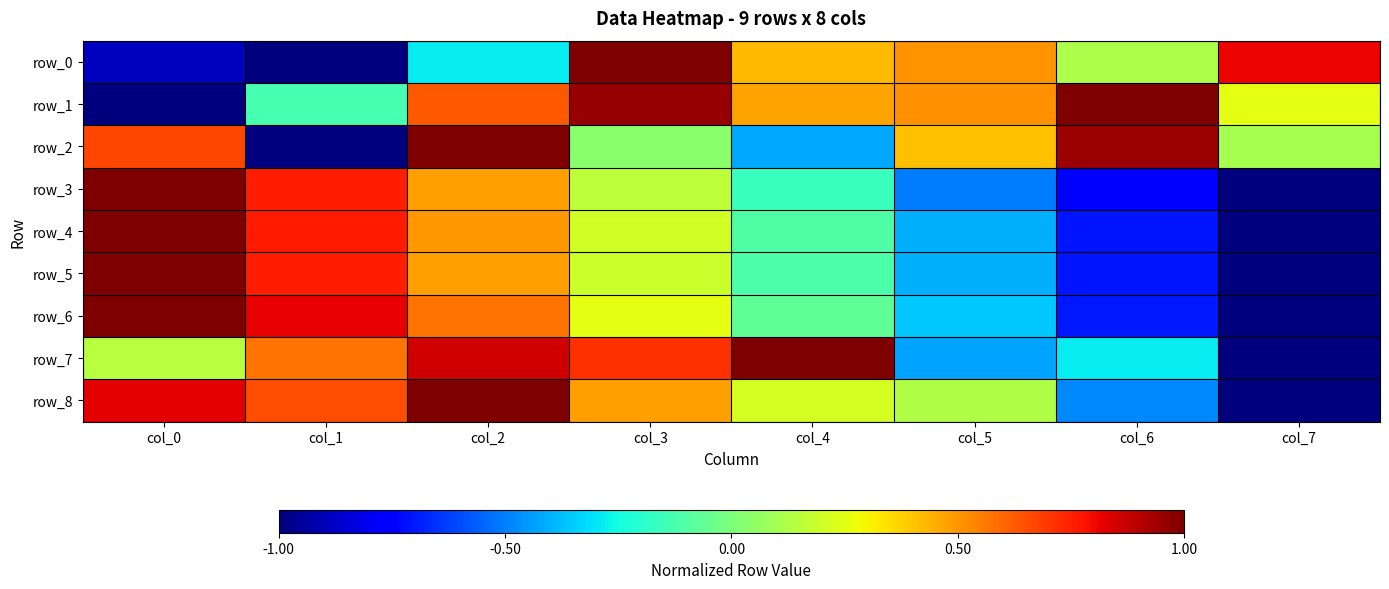

Reading left to right, what are all the values shown in this chart?

row_0: -0.9	-1.0	-0.3	1.0	0.4	0.5	0.1	0.8
row_1: -1.0	-0.1	0.6	1.0	0.5	0.5	1.0	0.3
row_2: 0.7	-1.0	1.0	0.0	-0.4	0.4	0.9	0.1
row_3: 1.0	0.8	0.5	0.2	-0.2	-0.5	-0.8	-1.0
row_4: 1.0	0.8	0.5	0.2	-0.1	-0.4	-0.7	-1.0
row_5: 1.0	0.8	0.5	0.2	-0.1	-0.4	-0.7	-1.0
row_6: 1.0	0.8	0.6	0.3	-0.1	-0.4	-0.7	-1.0
row_7: 0.1	0.6	0.9	0.7	1.0	-0.4	-0.3	-1.0
row_8: 0.8	0.7	1.0	0.5	0.2	0.1	-0.5	-1.0